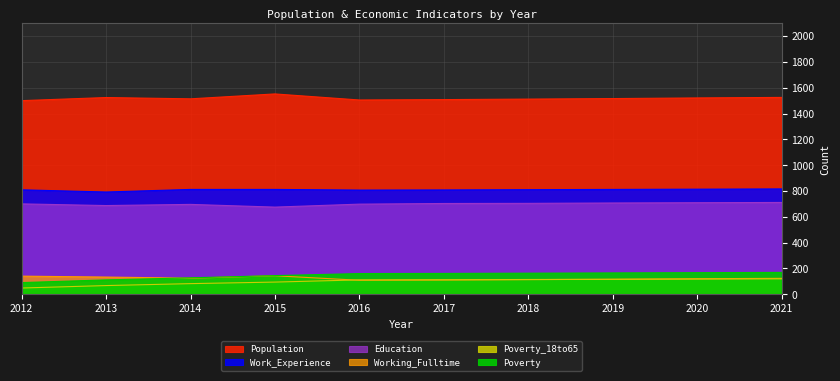

The value of Poverty_18to65 at 2012 is 48. True or false?

True